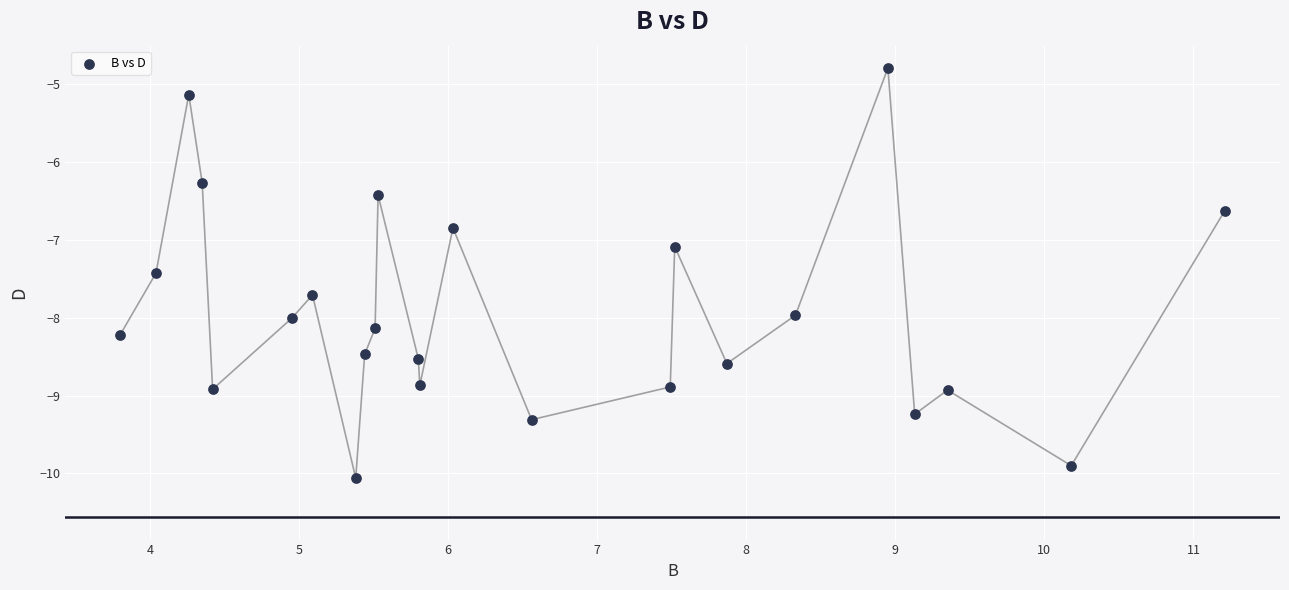

What is the range of X values (max minus min)?

7.4